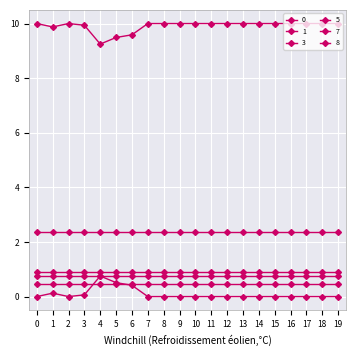

What is the total value across all series at 15?

14.5